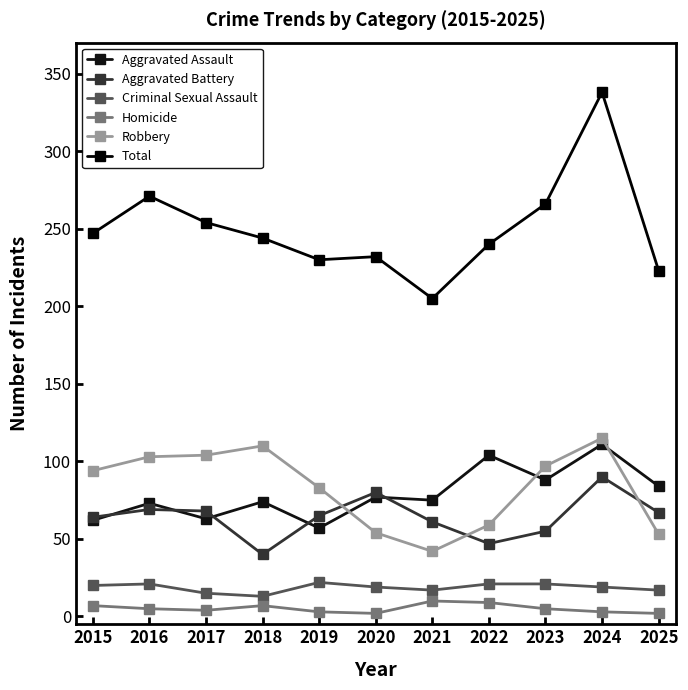

Where is the first local minimum for Aggravated Assault?

2017